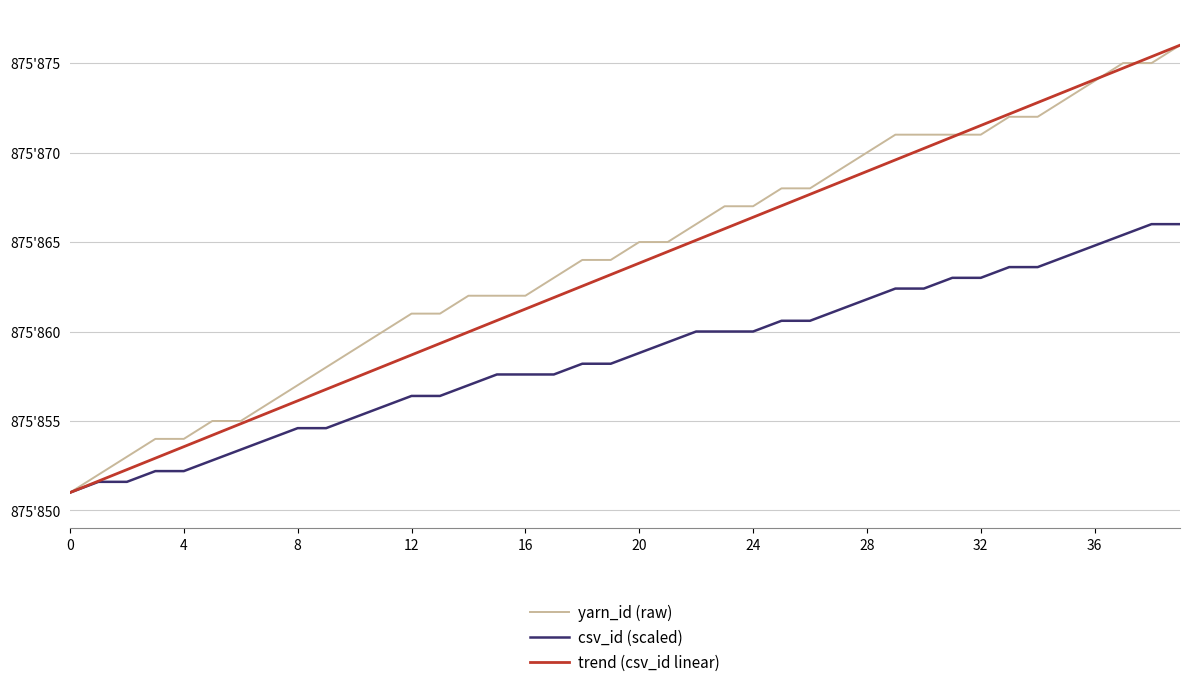

What are all the series names shown in the legend?

yarn_id (raw), csv_id (scaled), trend (csv_id linear)